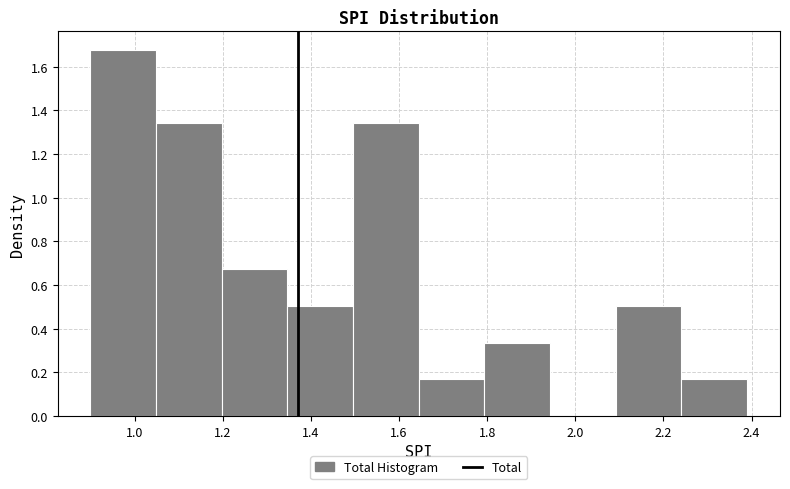

Over which range of the x-axis is the bar tallest?

0.90 to 1.04